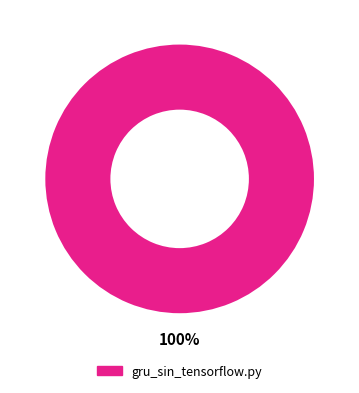

Does any single category account for the majority?

Yes